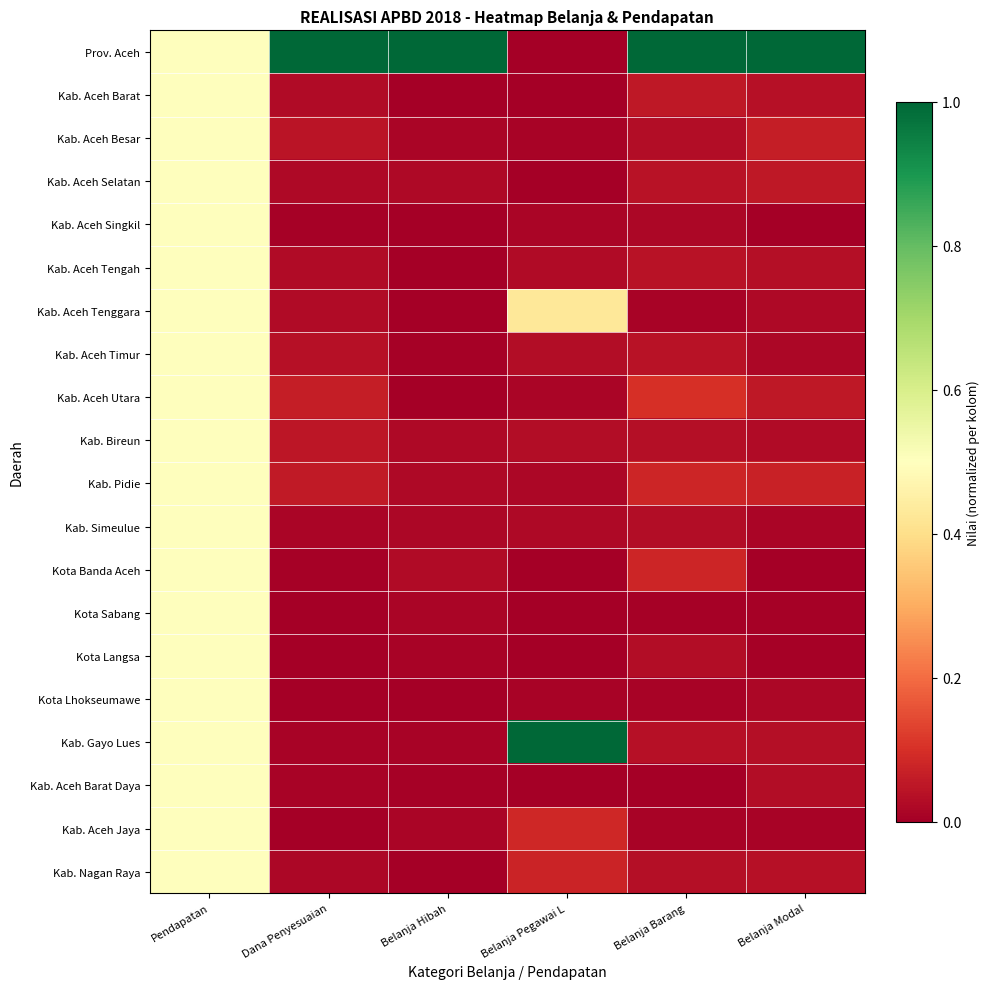

At which category is the sum across all series the highest?

Pendapatan